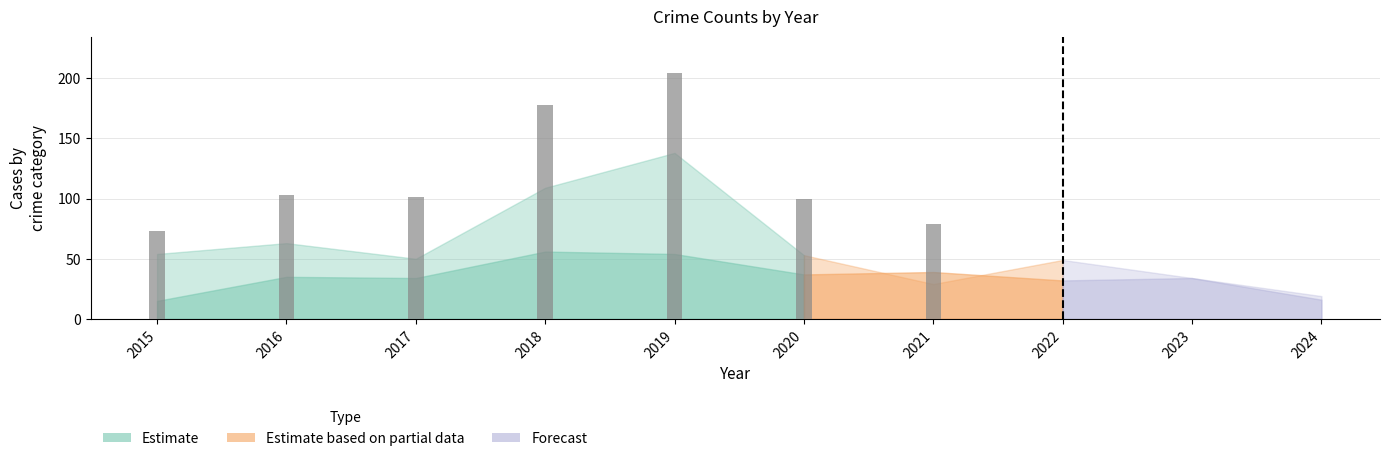

What is the sum of the Total values at 2017 and 2021?

180